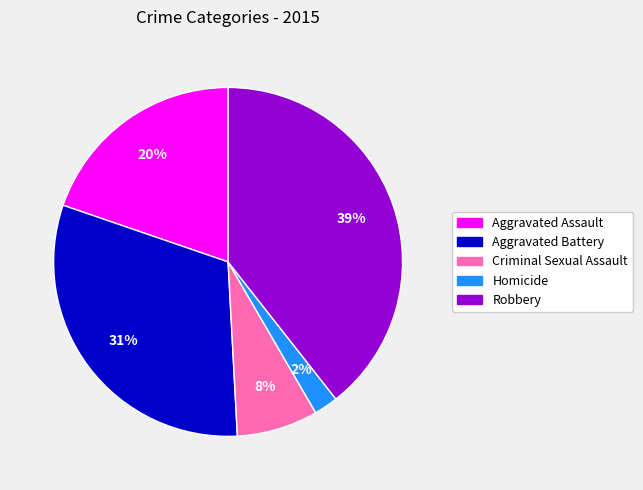

To the nearest percent, what portion does Criminal Sexual Assault represent?

8%